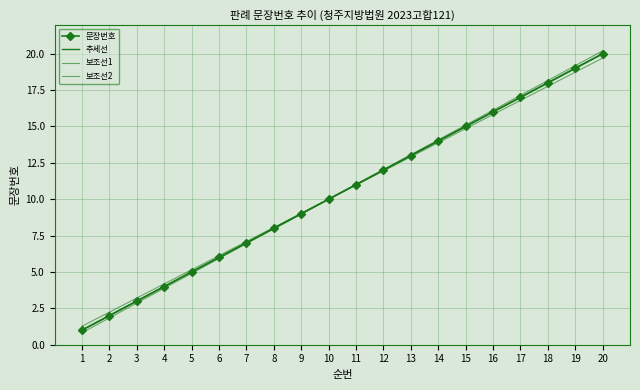

What is the sum of all 문장번호 values?

210.0